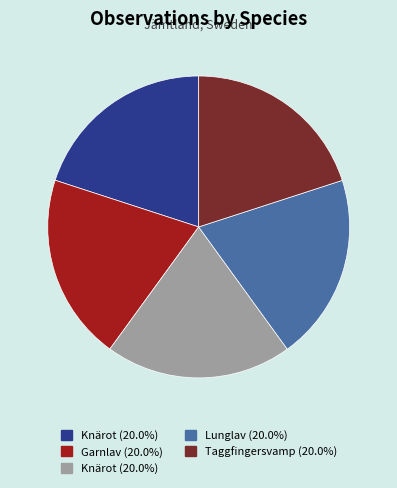

Is there a majority slice in this chart?

No